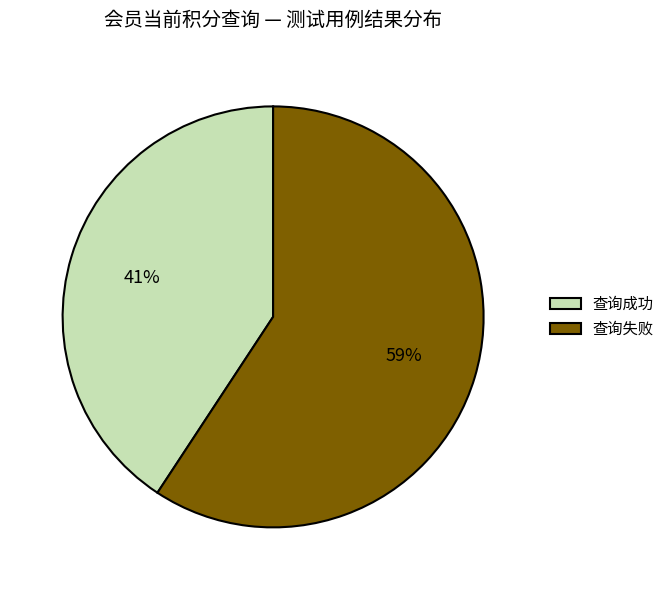

Do 查询失败 and 查询成功 together represent more than half of the pie?

Yes